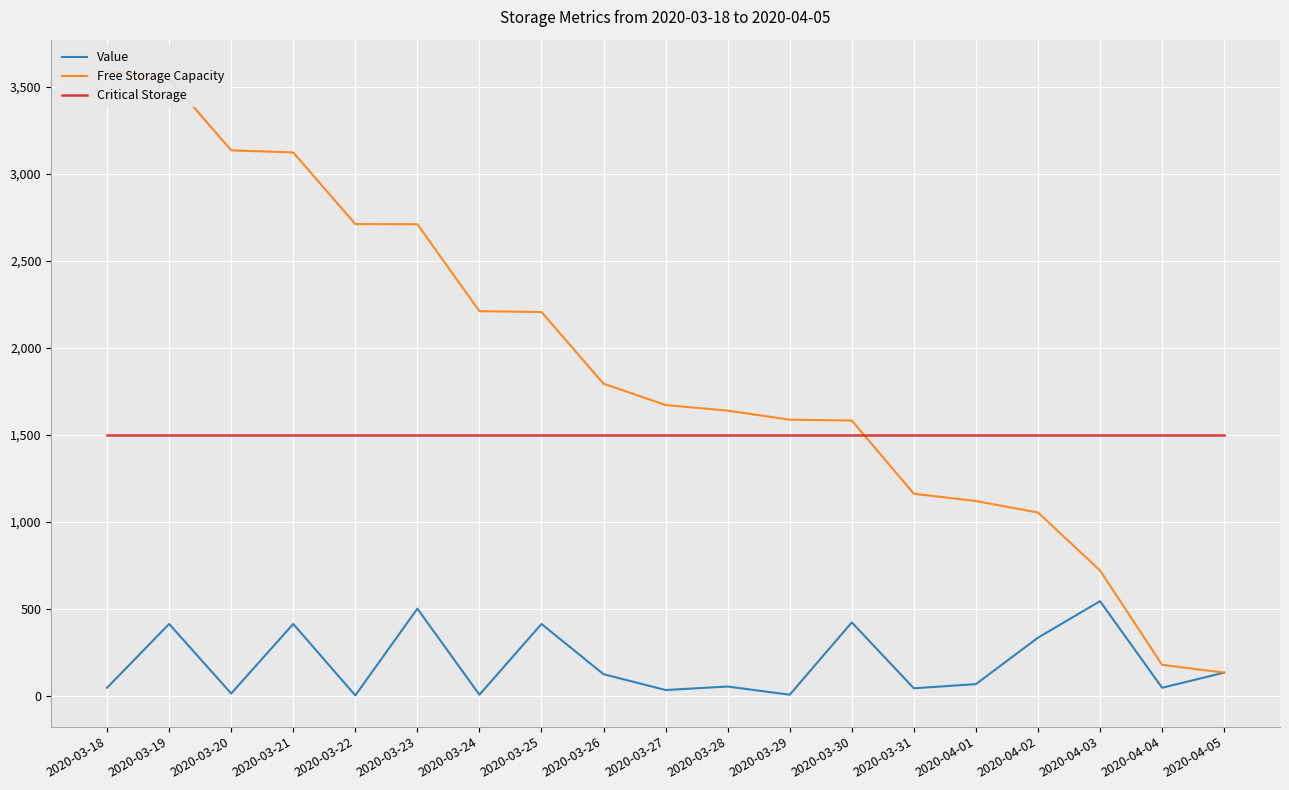

Reading right to left, transcribe all the data shown in this chart.

Value: 132	45	543	333	66	42	421	5	52	32	123	412	5	500	1	412	12	412	45
Free Storage Capacity: 132	177	720	1053	1119	1161	1582	1587	1639	1671	1794	2206	2211	2711	2712	3124	3136	3548	3593
Critical Storage: 1500	1500	1500	1500	1500	1500	1500	1500	1500	1500	1500	1500	1500	1500	1500	1500	1500	1500	1500